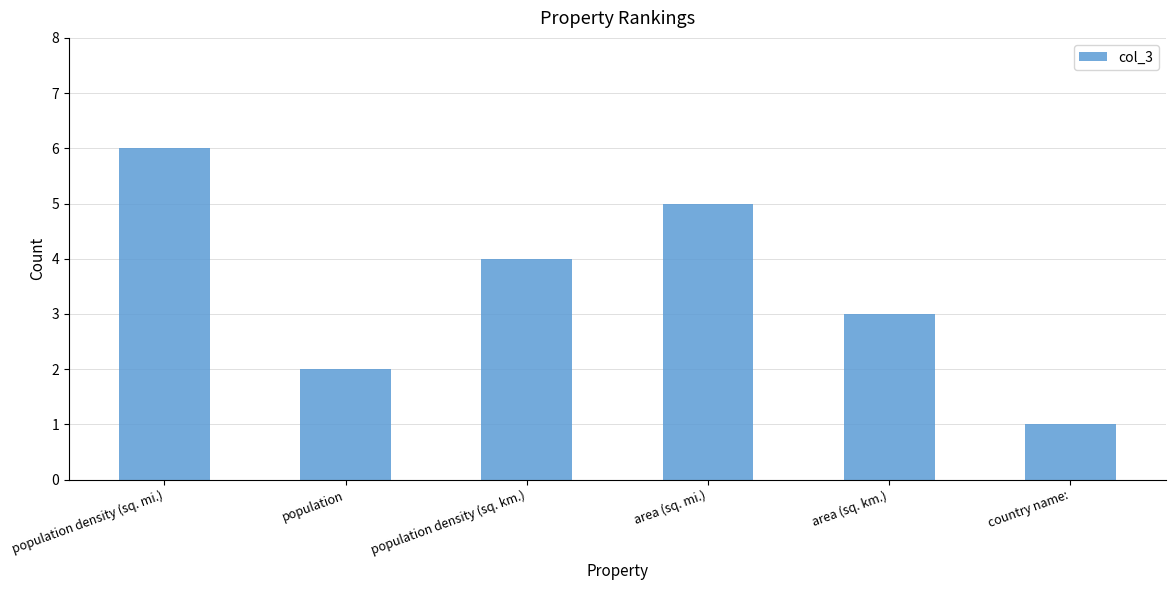

Reading right to left, extract all data points from this chart.

1	3	5	4	2	6